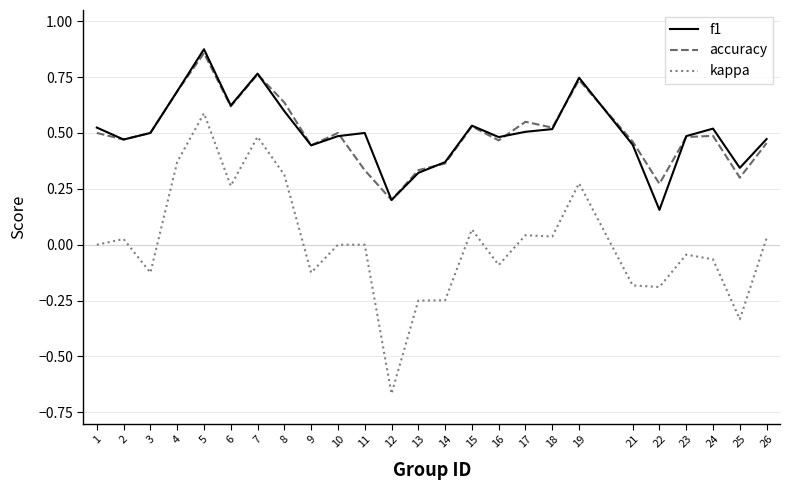

Which series has the widest spread of values?

kappa